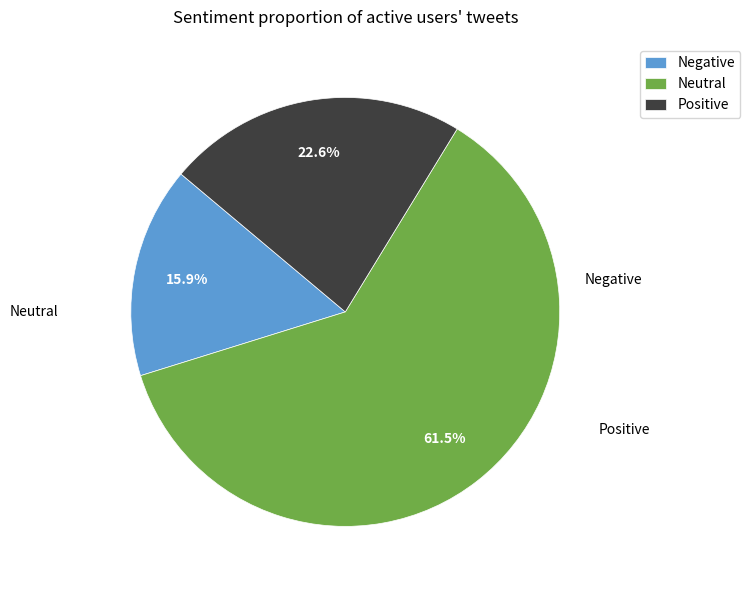

Rank the categories by value from lowest to highest.

Negative, Positive, Neutral